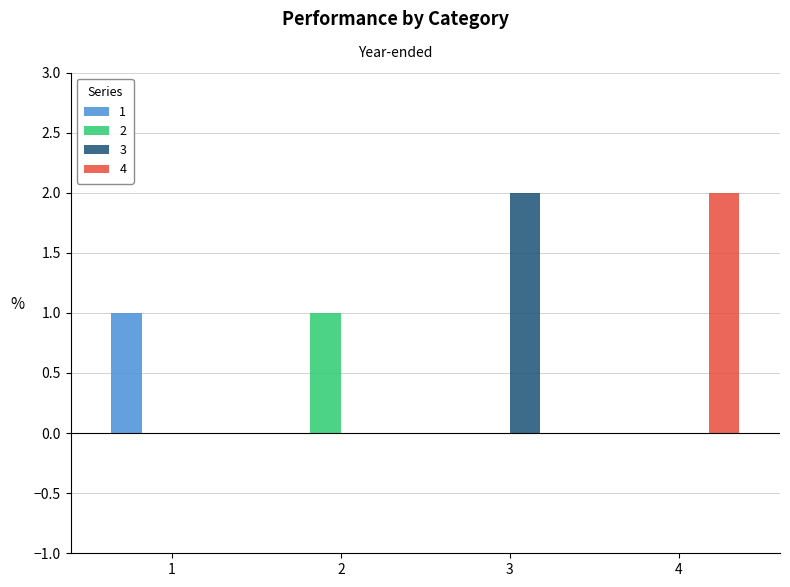

What is the sum of the 2 values at 1 and 2?

1